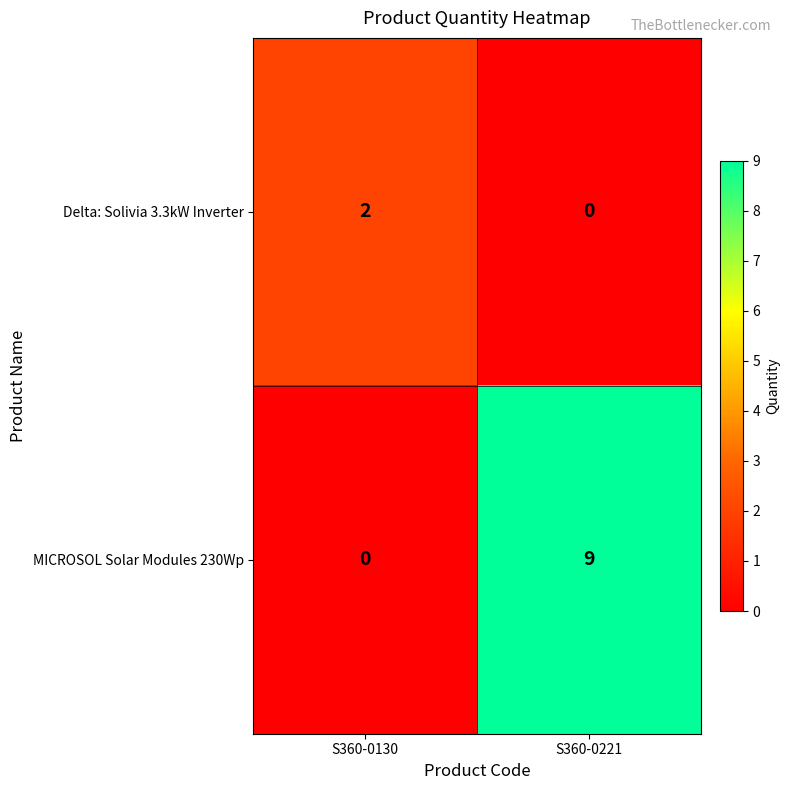

Count the number of data series in this chart.

2